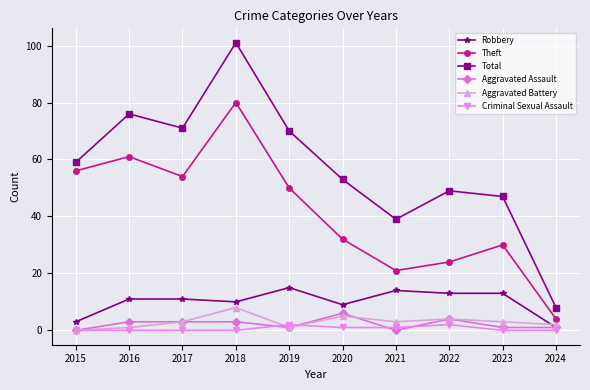

True or false: Criminal Sexual Assault and Theft intersect in this chart.

False